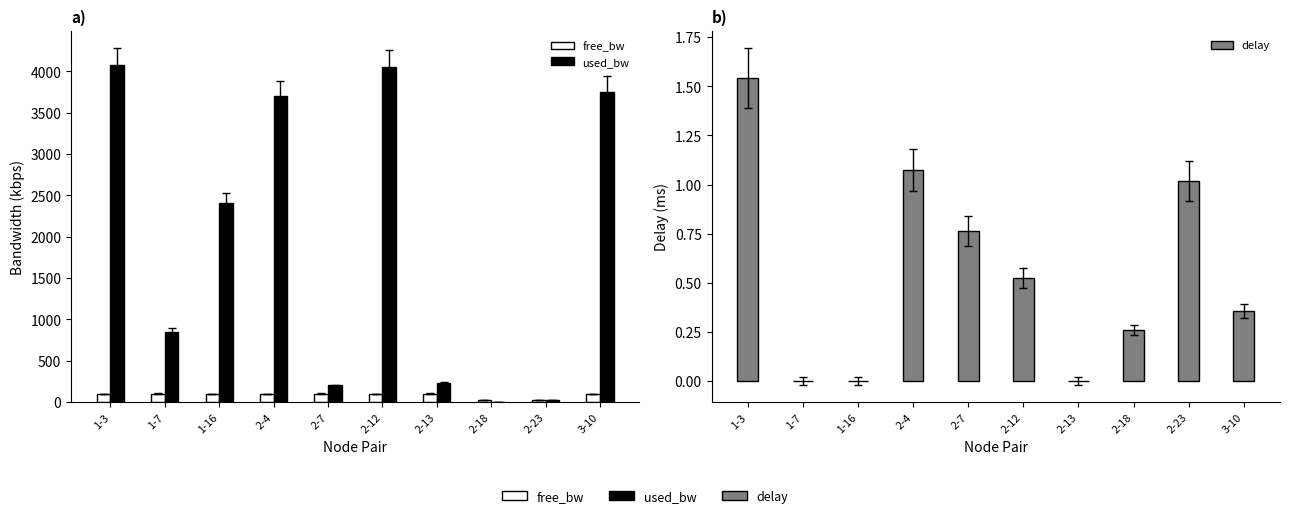

What position from the right is 3-10?

1